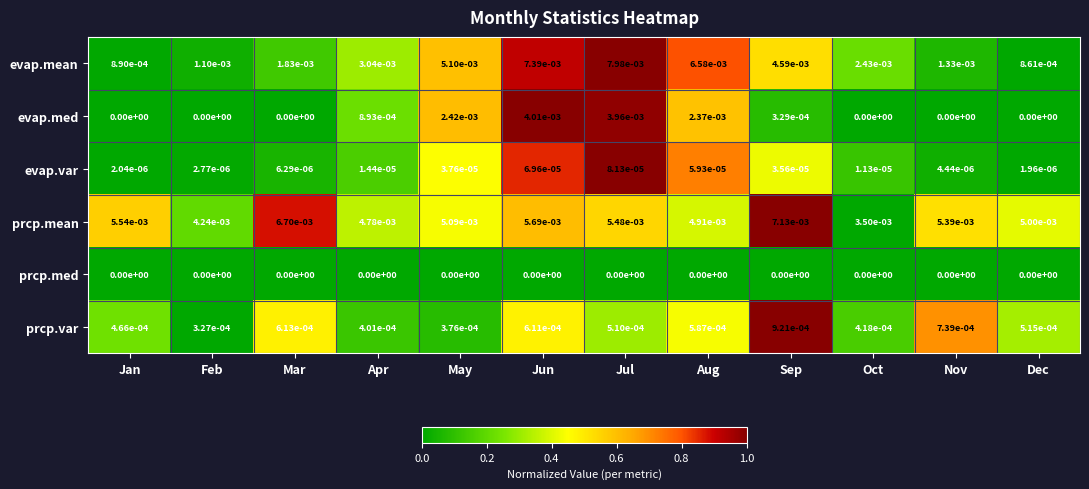

The prcp.med series shows 0.0 at Jan. True or false?

True